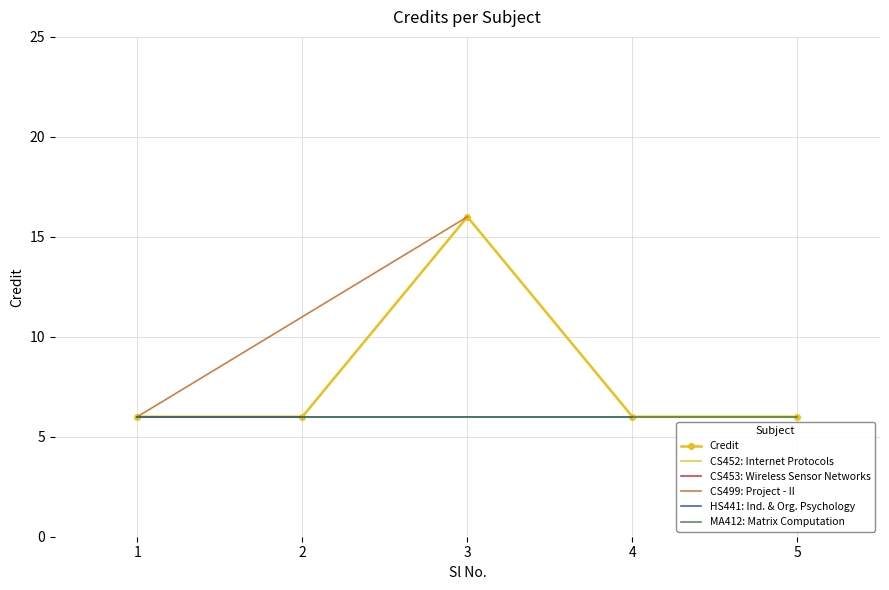

Between 5 and 1, which is larger?

5